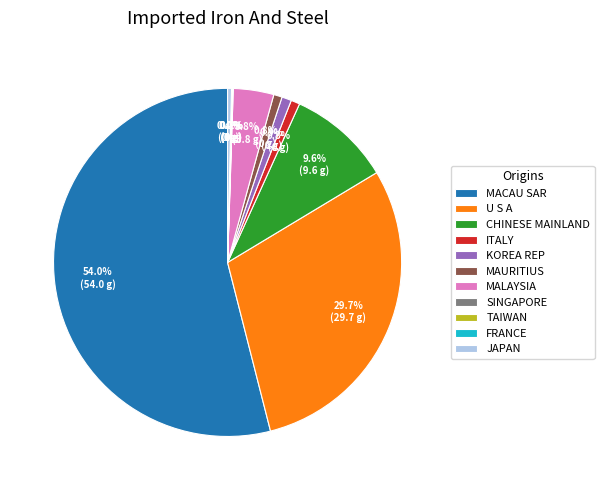

Is it true that ITALY is 1% of the pie?

True